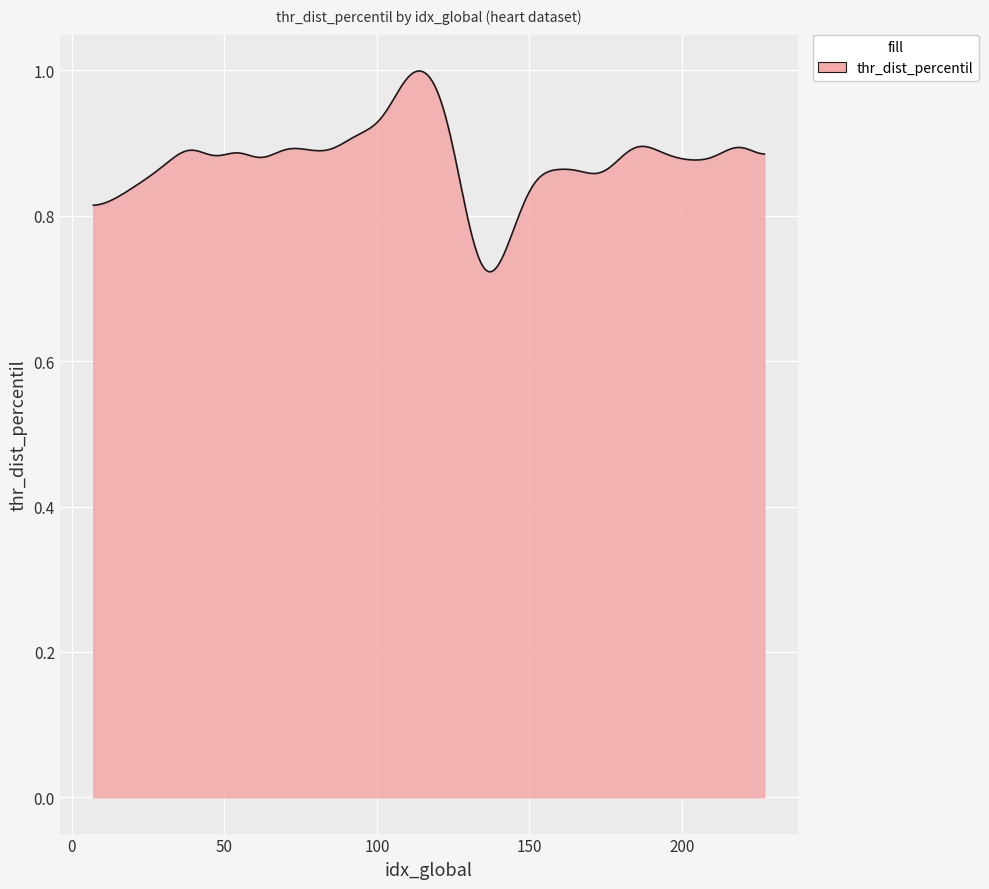

Is this an area chart (filled region under the line)?

Yes